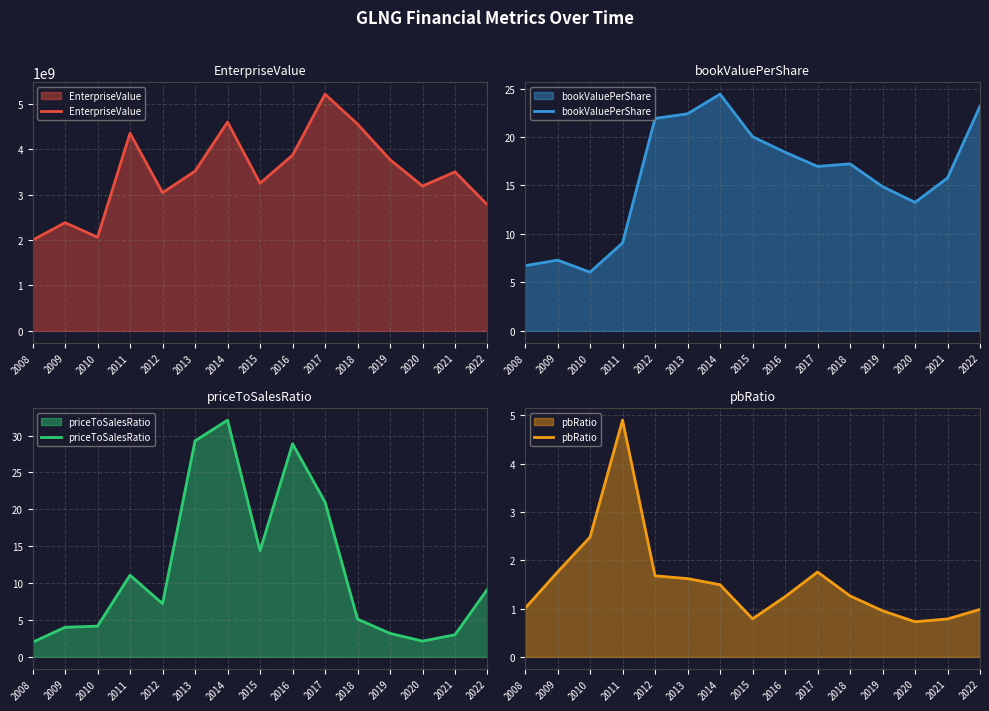

True or false: EnterpriseValue and bookValuePerShare intersect in this chart.

False